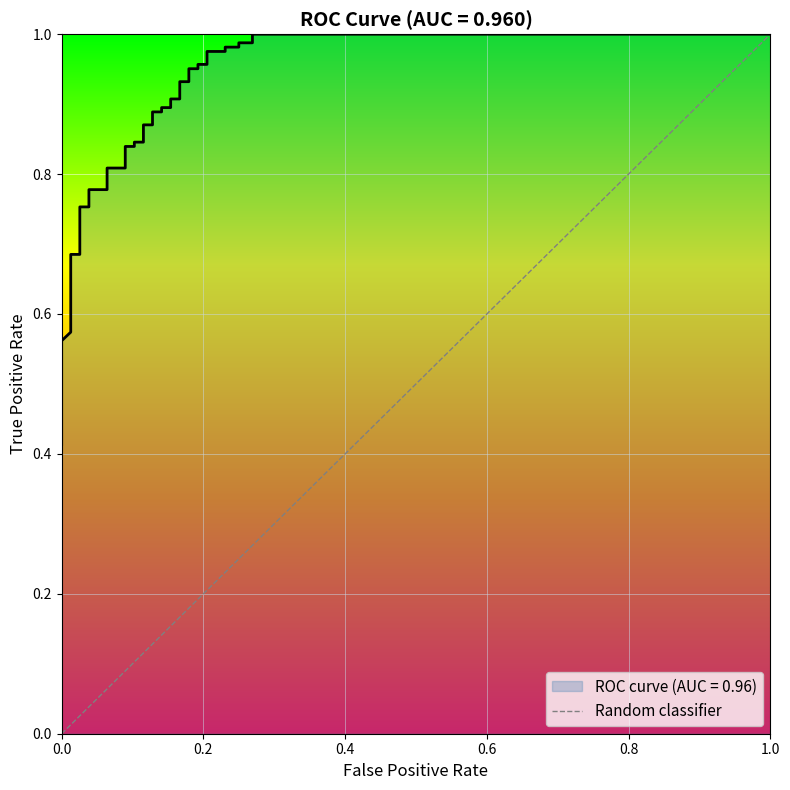

The chart shows a value of 0 at 1.0. True or false?

False